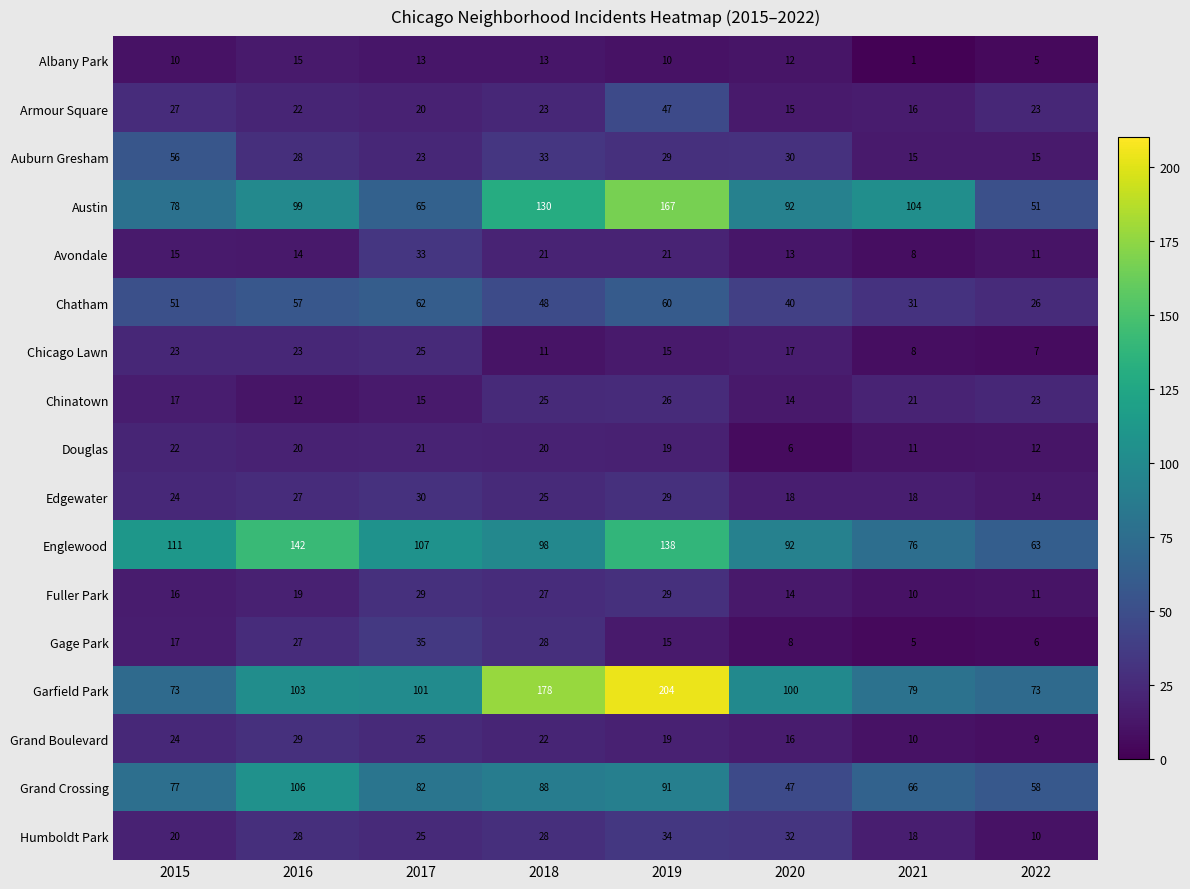

The Edgewater series shows 27 at 2016. True or false?

True